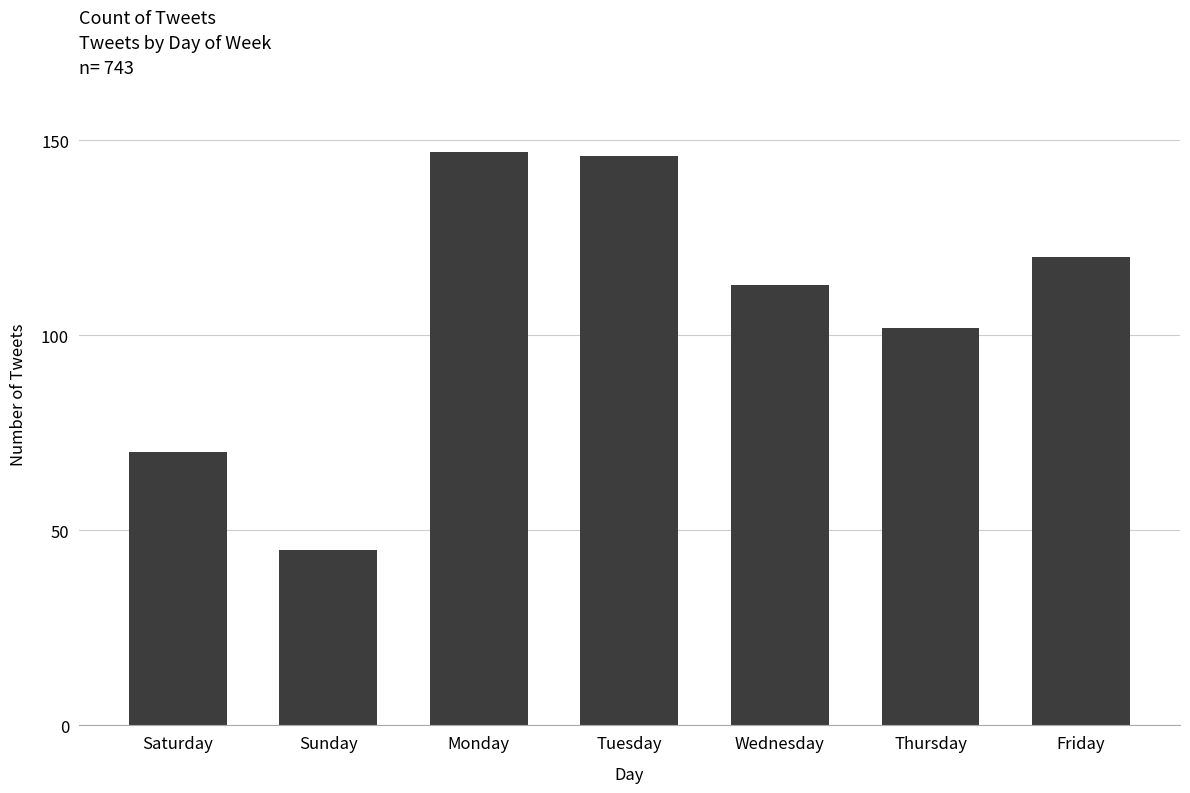

What is the change in value from Monday to Friday?

-27